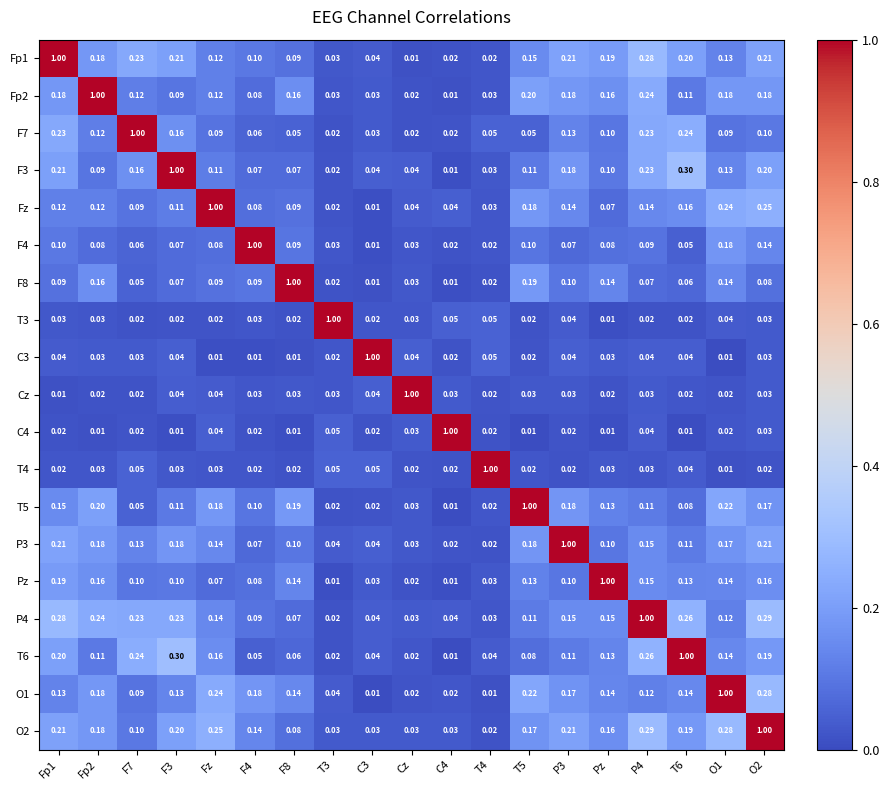

What is the total value across all series at Pz?

2.8